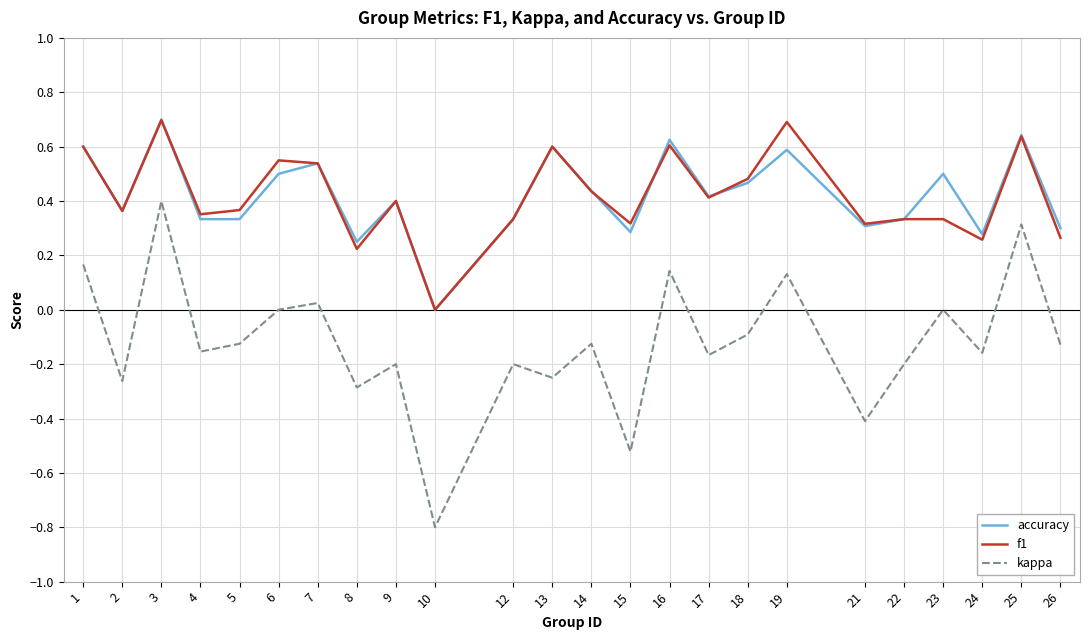

True or false: accuracy and kappa cross at least once.

False